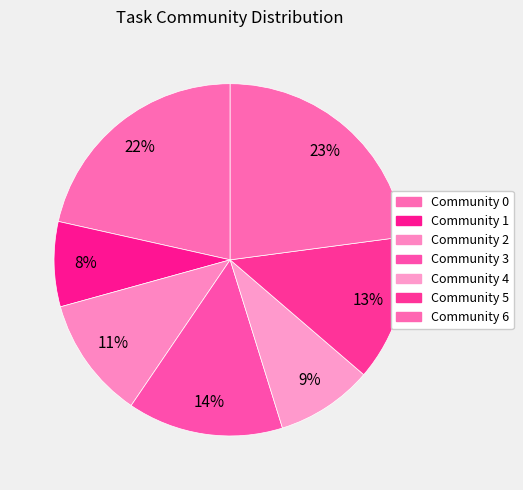

Is there any slice that represents more than half of the pie?

No